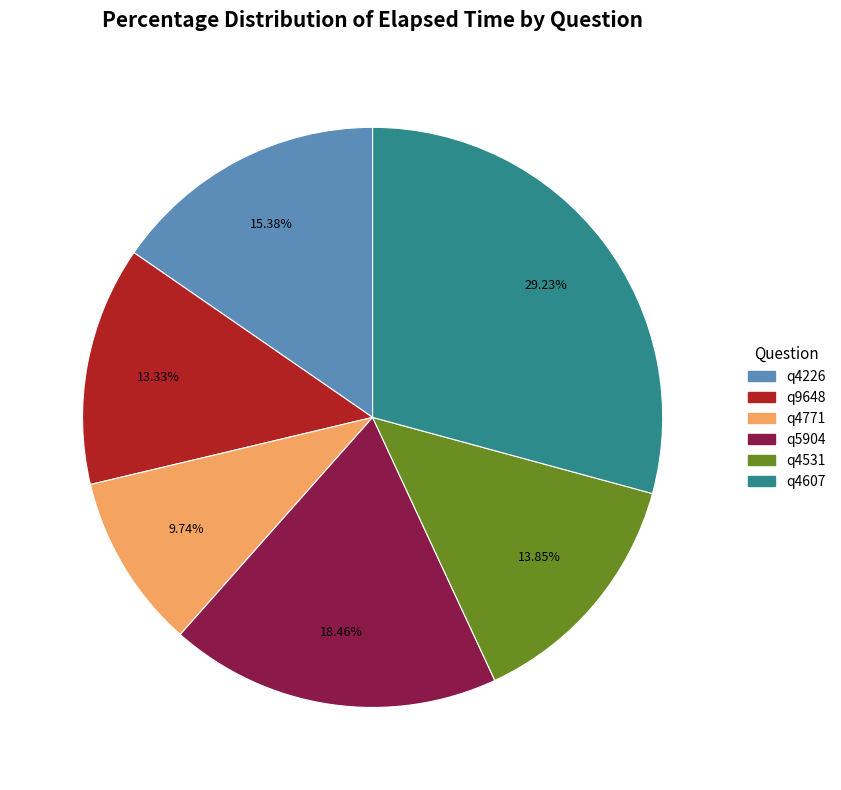

What is the largest slice in the pie chart?

q4607